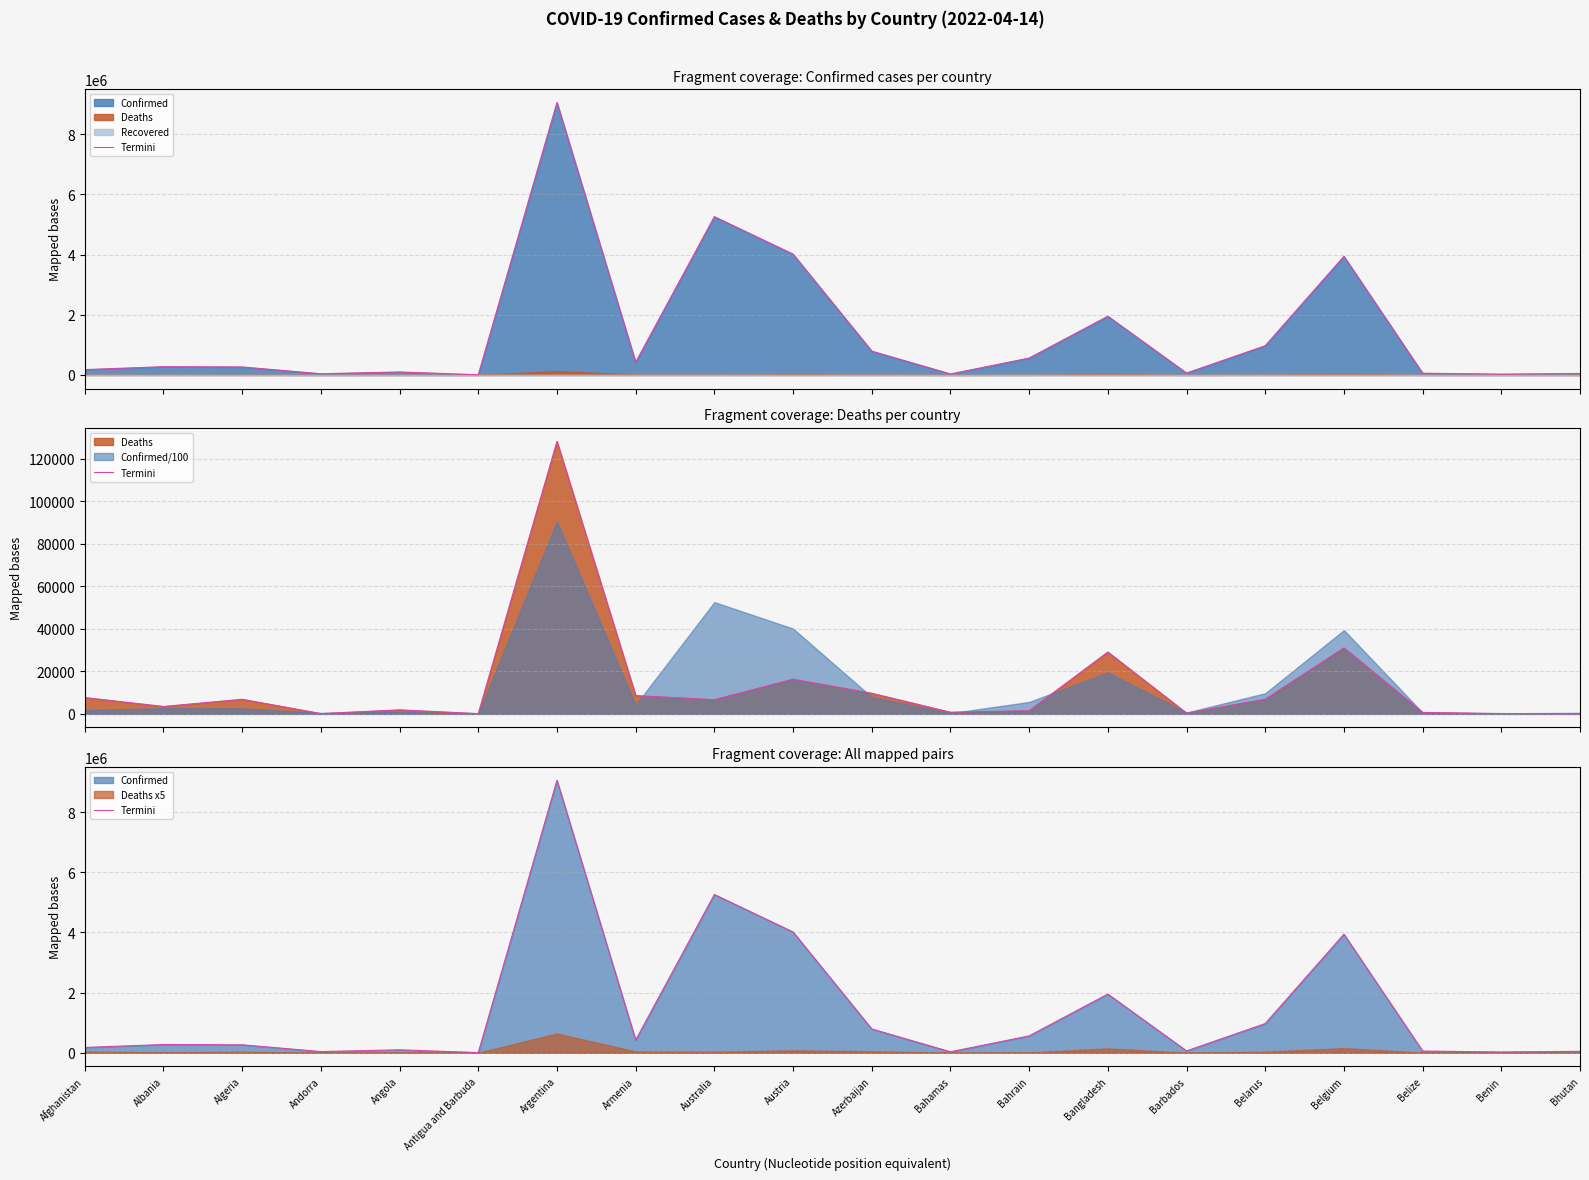

The value at Armenia is 754008. True or false?

False